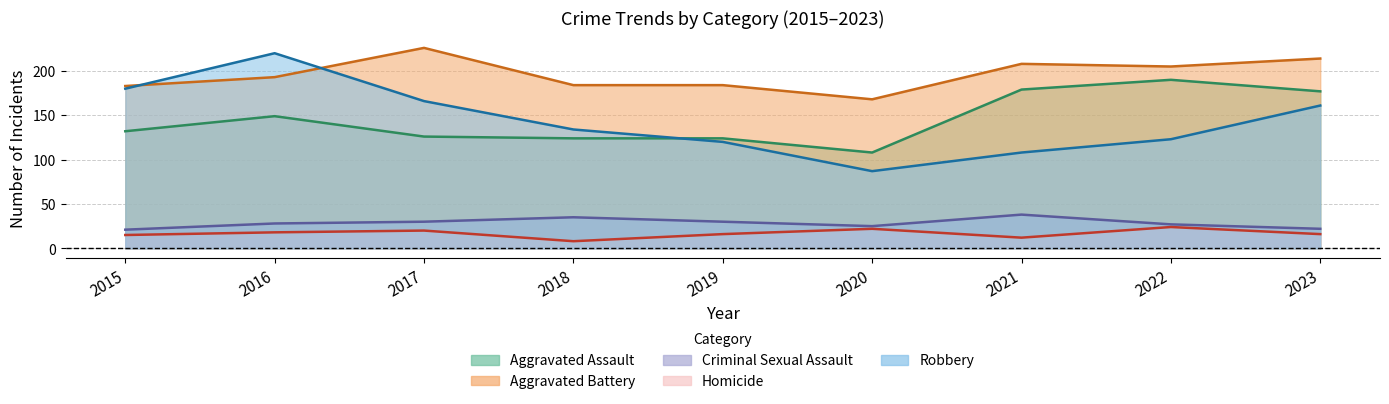

What is the average value of the Robbery series?

144